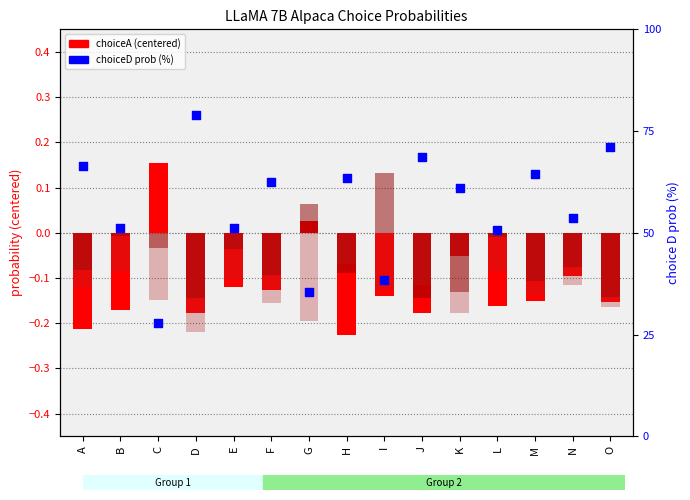

What is the total value across all series at D?

78.4